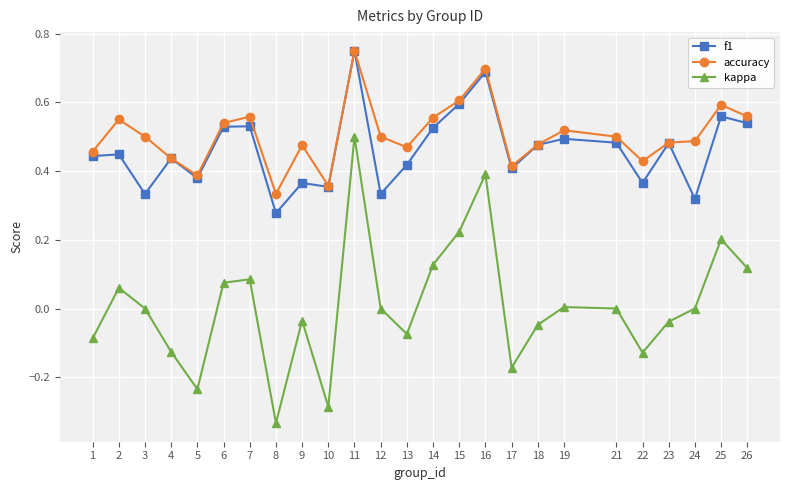

At which category is the sum across all series the highest?

11